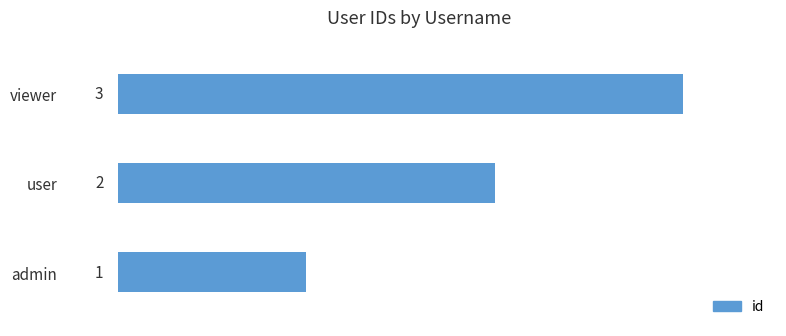

Which label corresponds to the largest value in the chart?

viewer